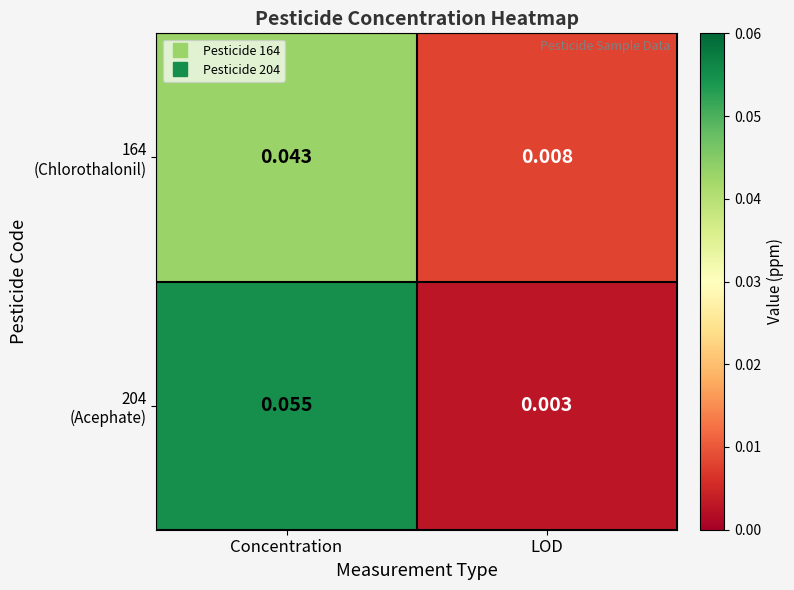

At how many categories does at least one series exceed 0?

2